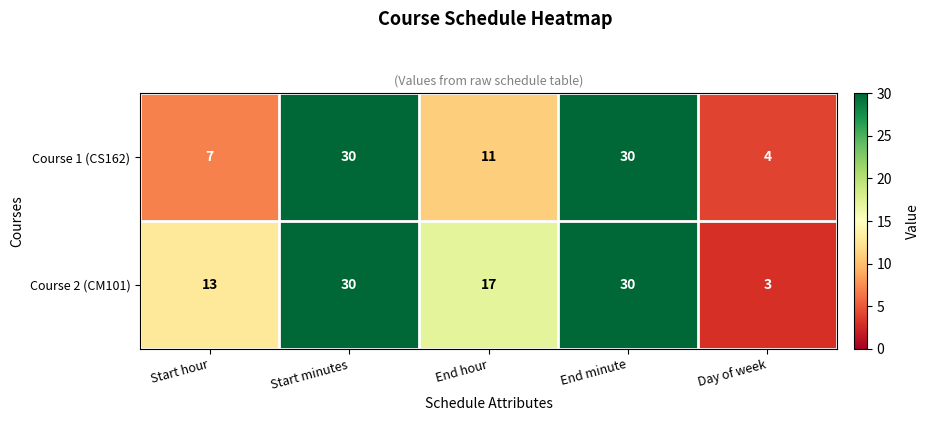

Which series has the largest total across all categories?

Course 2 (CM101)